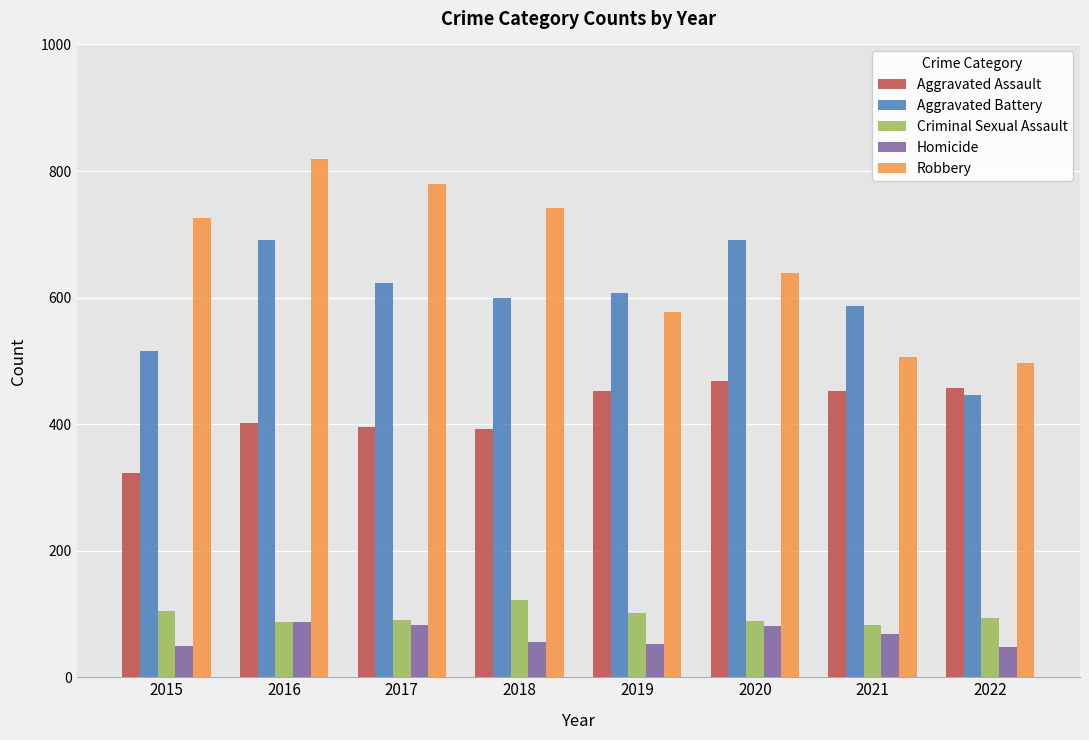

The value of Criminal Sexual Assault at 2018 is 199. True or false?

False